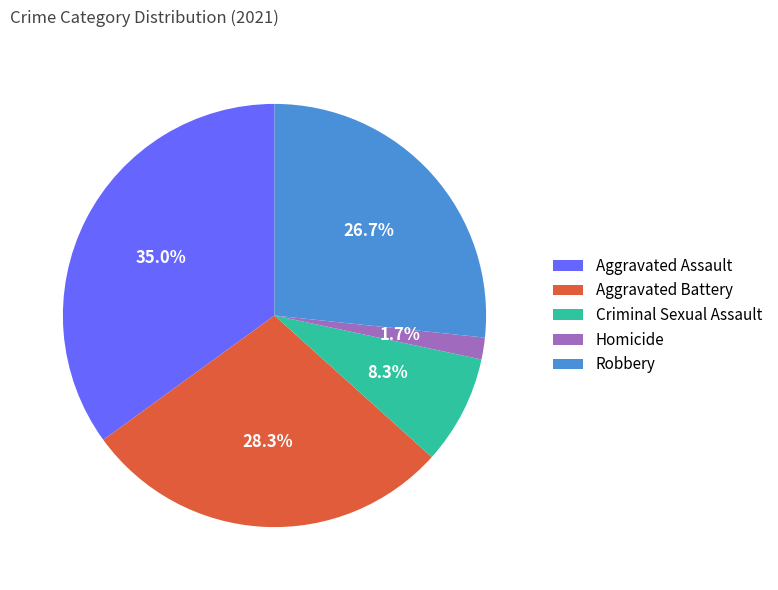

Is Criminal Sexual Assault the majority of the pie?

No